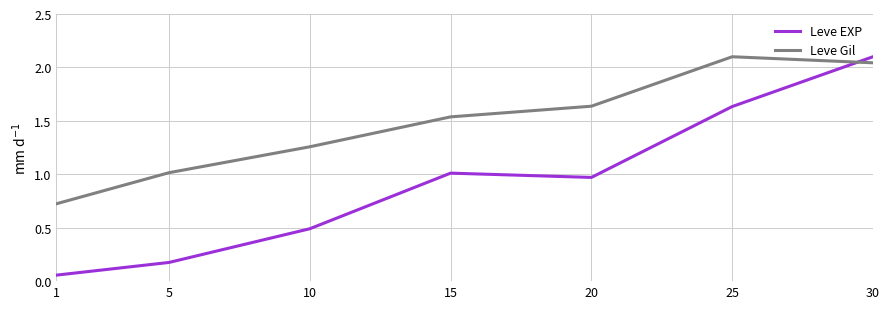

How many lines are shown in the chart?

2